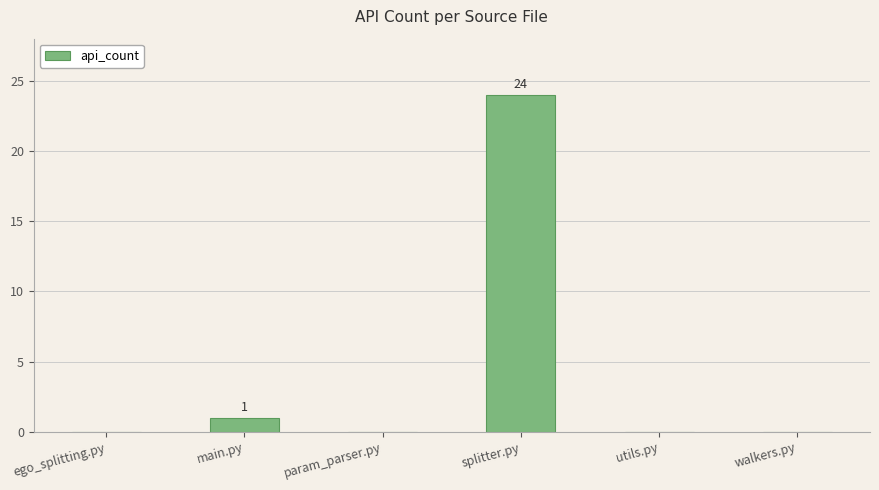

Are the bars horizontal?

No